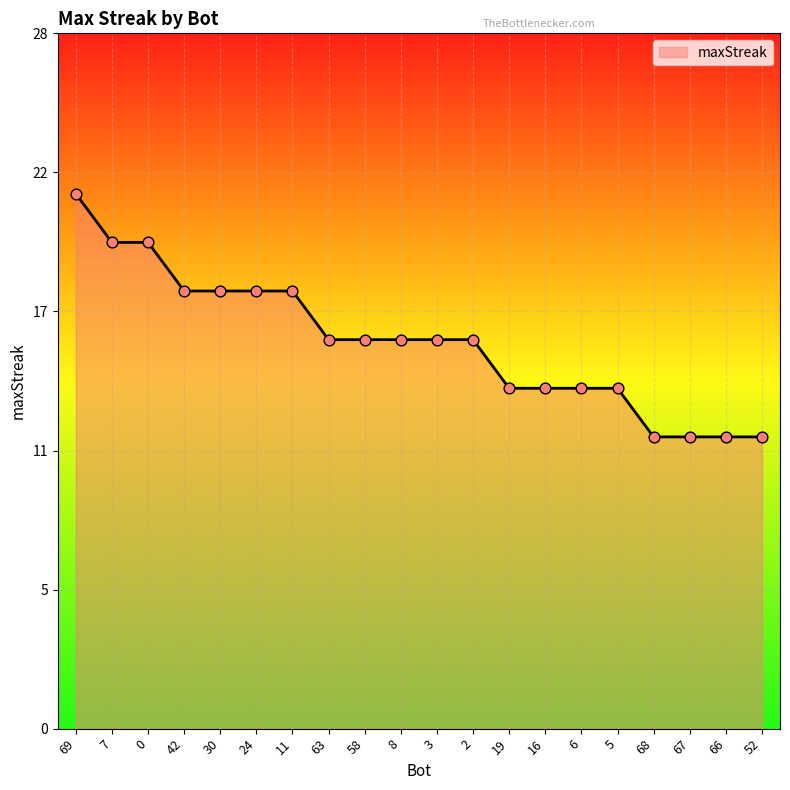

Which has a higher value, 52 or 8?

8